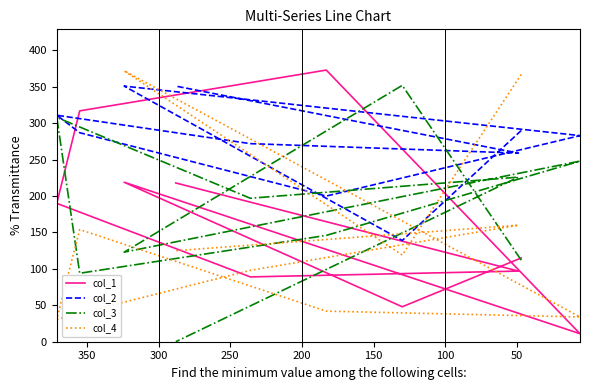

The value of col_3 at 200 is 243. True or false?

False